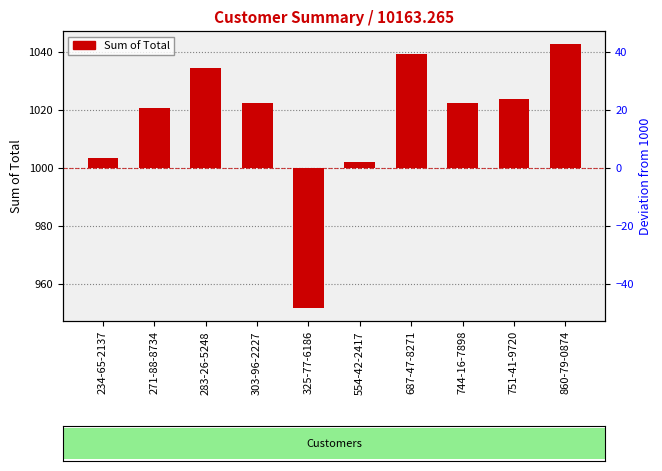

Rank the categories by value from highest to lowest.

860-79-0874, 687-47-8271, 283-26-5248, 751-41-9720, 303-96-2227, 744-16-7898, 271-88-8734, 234-65-2137, 554-42-2417, 325-77-6186